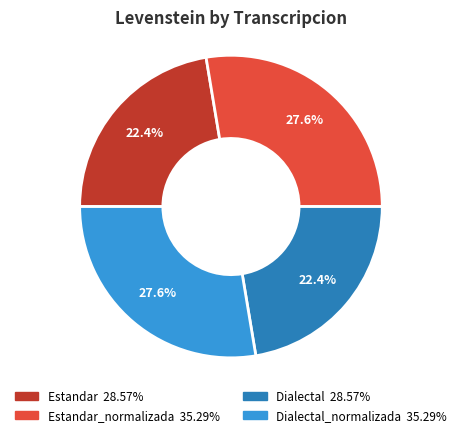

Does any single category account for the majority?

No